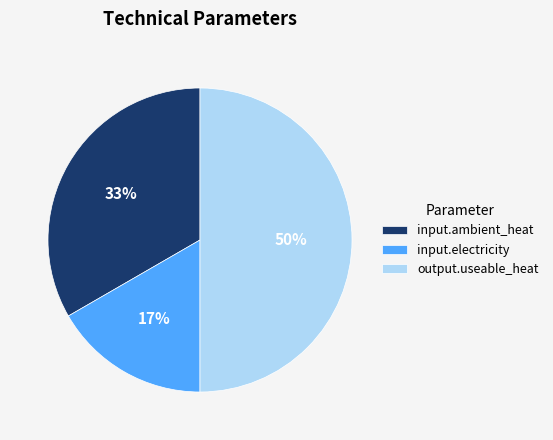

How many slices are in this pie chart?

3